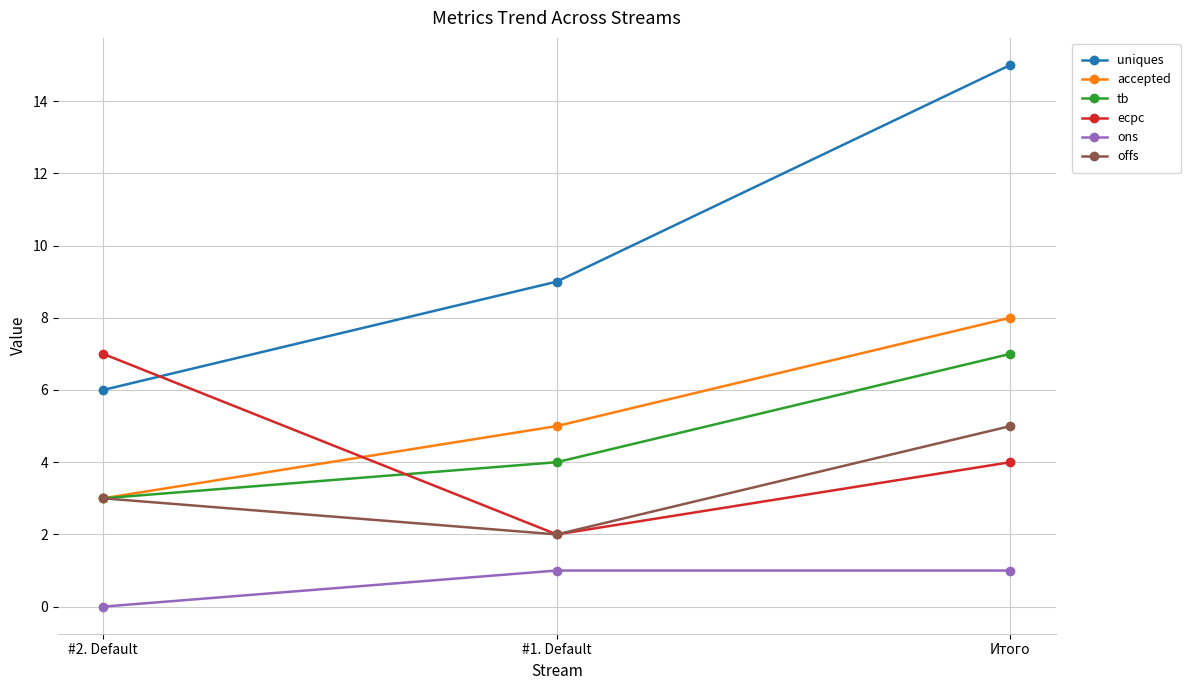

What is the sum of all ecpc values?

13